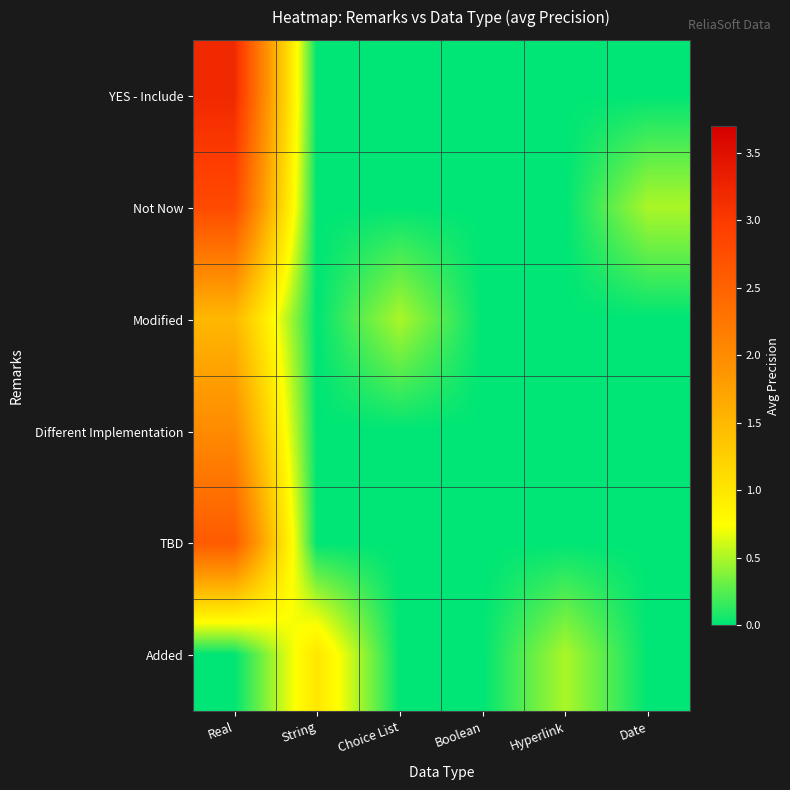

What is the greatest value displayed?

3.2